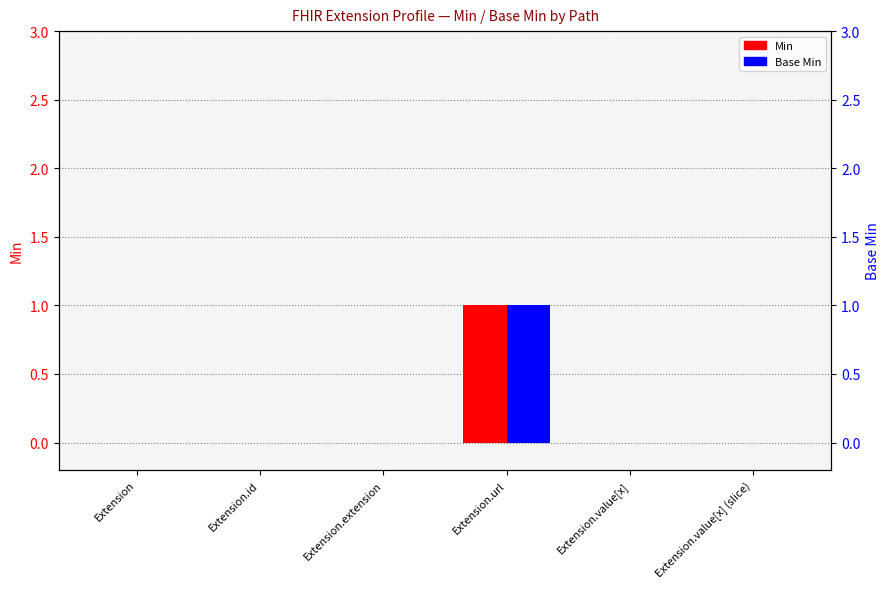

At which category is the sum across all series the highest?

Extension.url